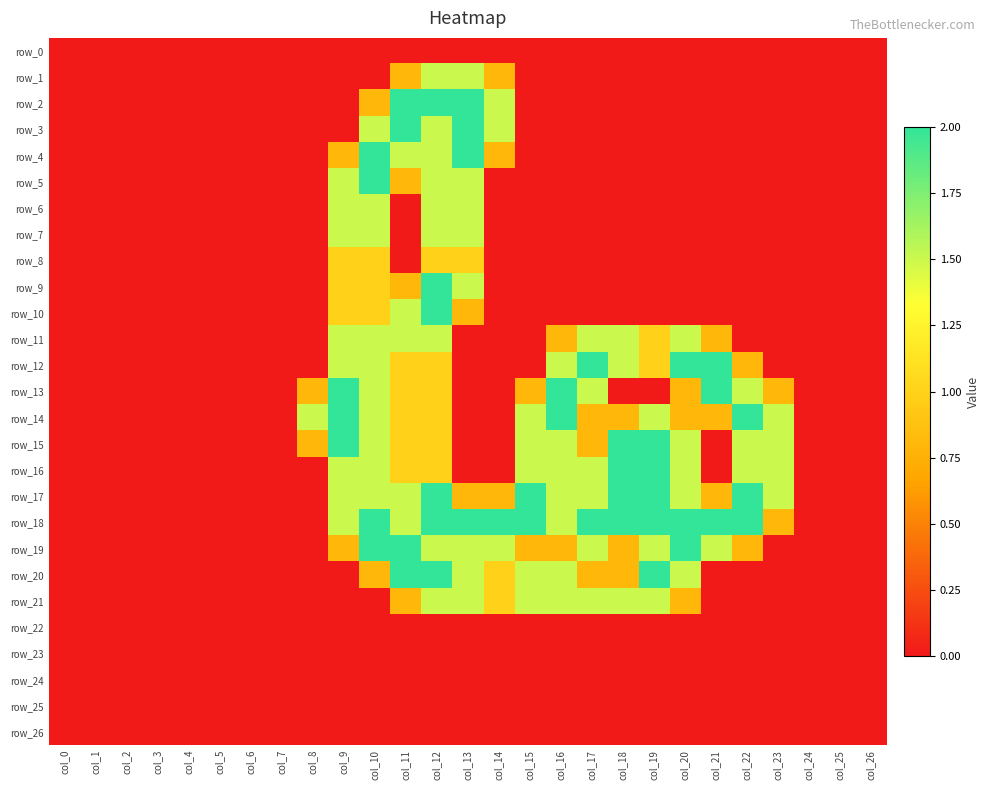

Is it true that row_17 equals 0.8 at col_21?

True